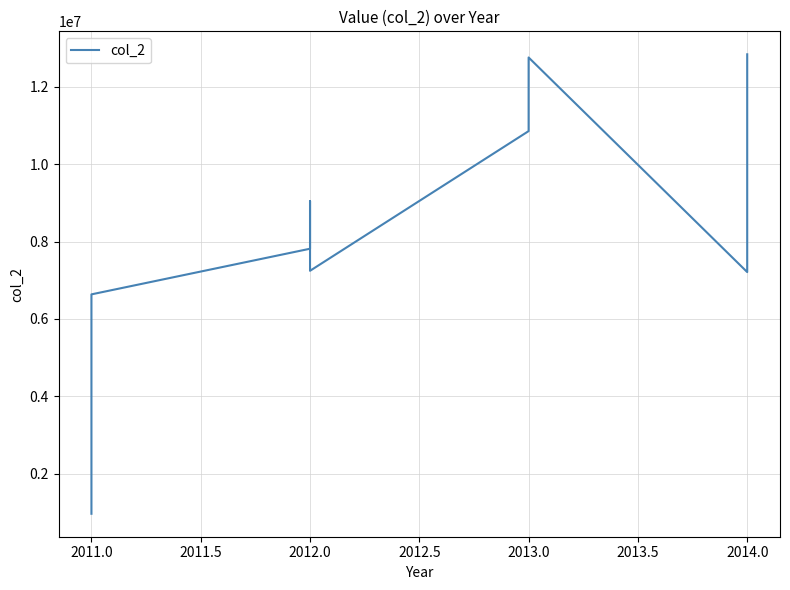

How many interior local peaks (higher than both neighbors) does the data have?

2